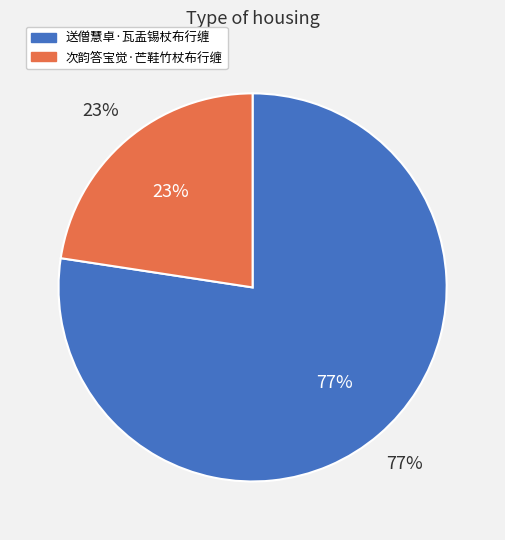

Count the number of slices in the pie.

2